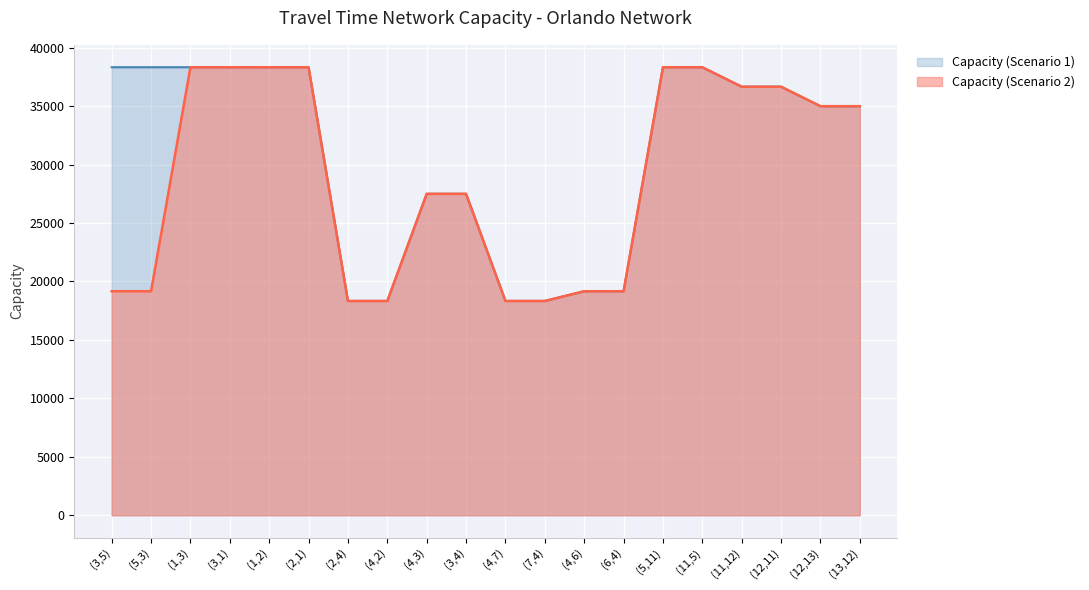

At how many categories does at least one series exceed 29725?

12